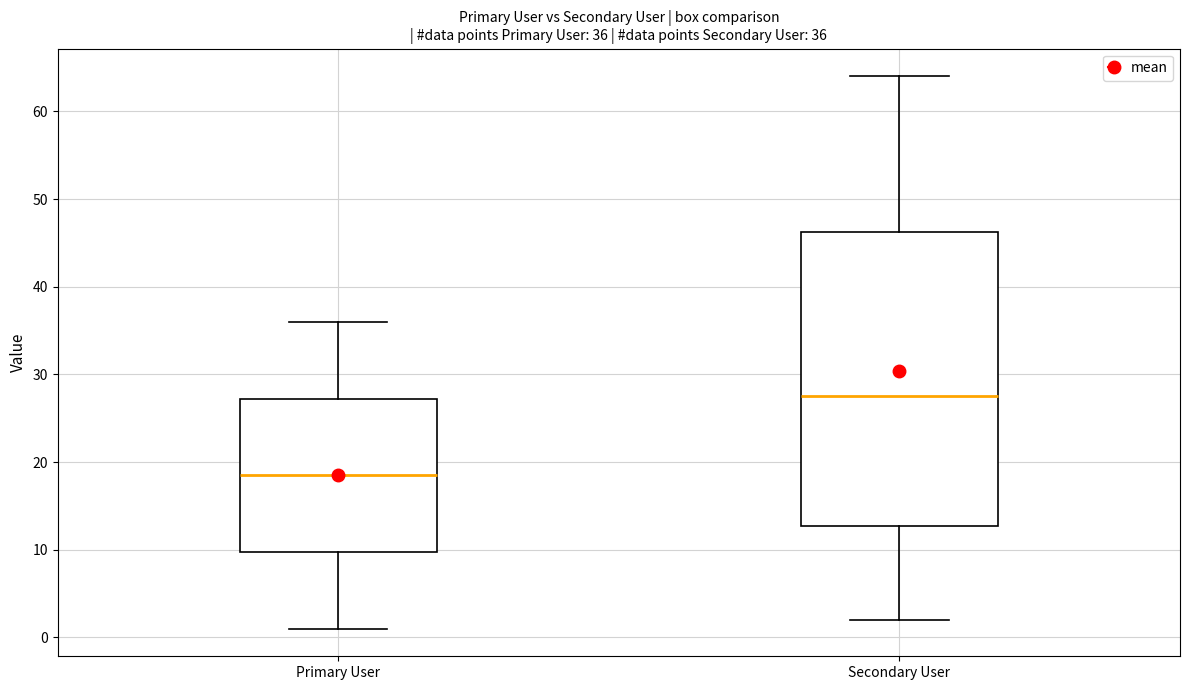

Which box's median line is the highest?

Secondary User